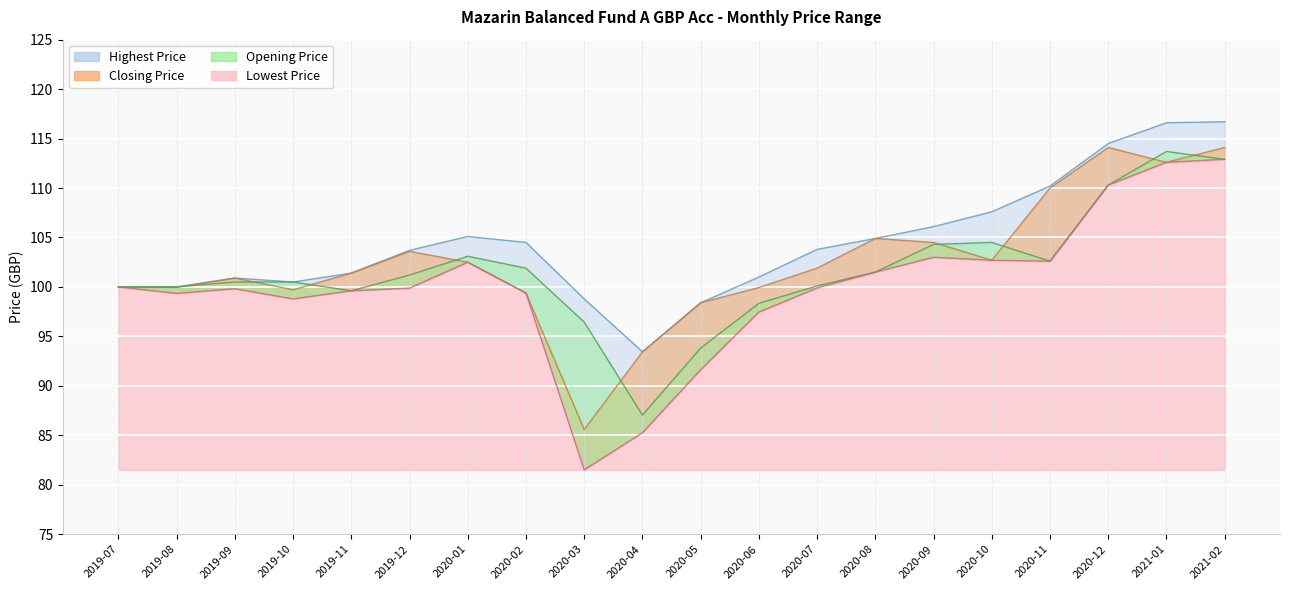

At how many categories does at least one series exceed 101?

12